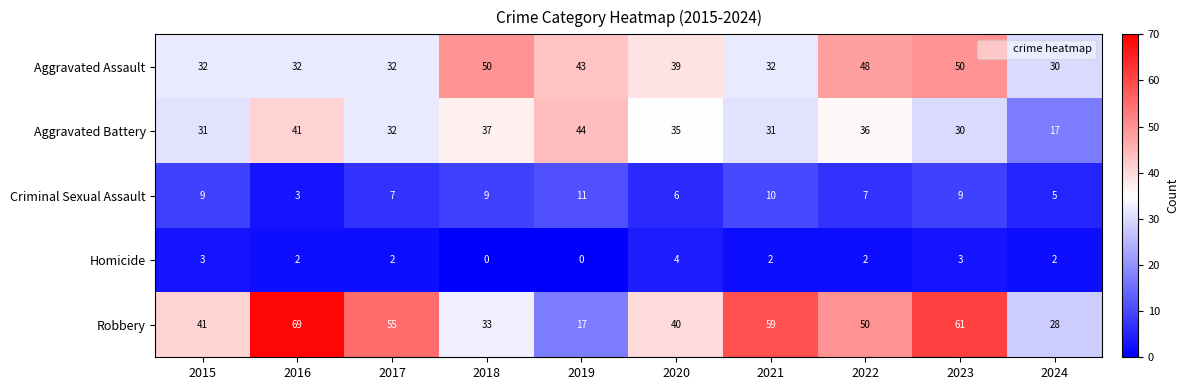

Rank the series at 2019 from highest to lowest value.

Aggravated Battery, Aggravated Assault, Robbery, Criminal Sexual Assault, Homicide